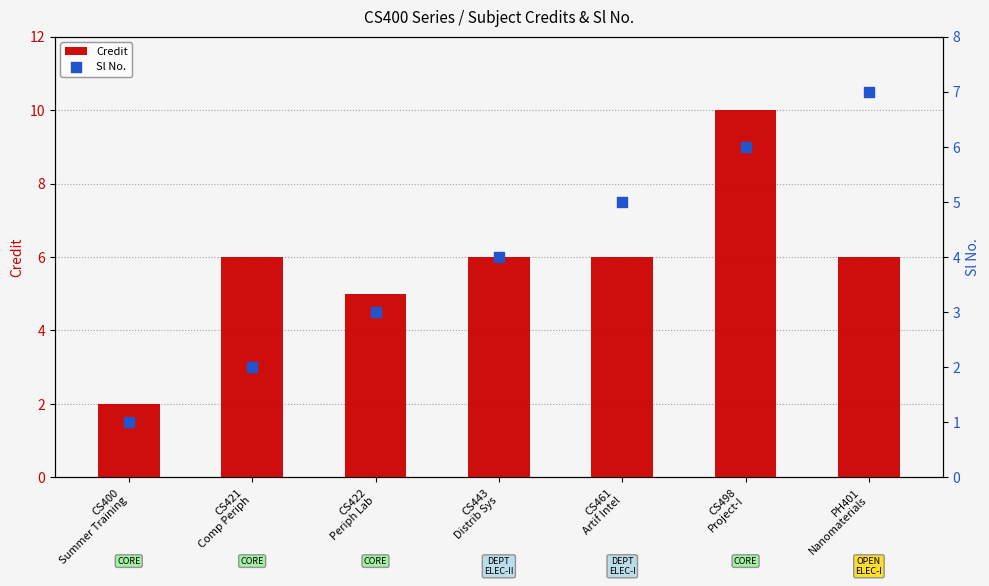

Which series has the largest Y range (max minus min)?

Credit